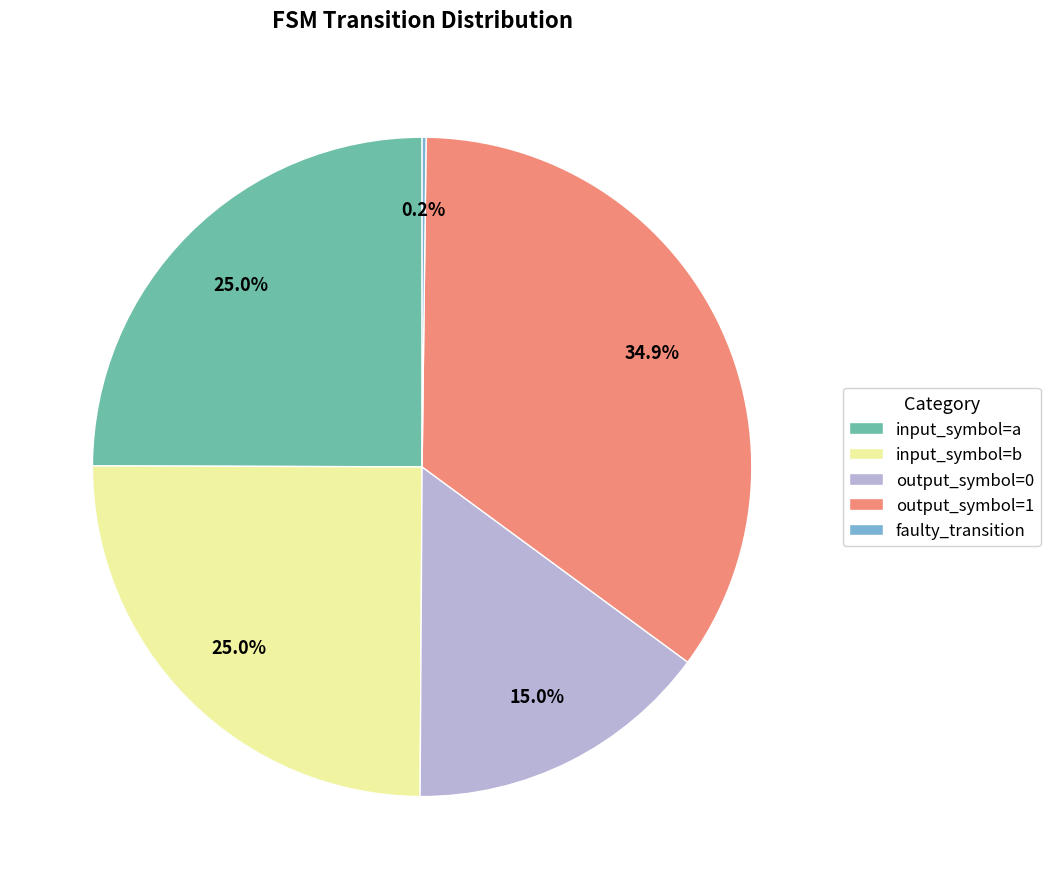

To the nearest percent, what is the difference between the input_symbol=a and output_symbol=0 slice percentages?

10%